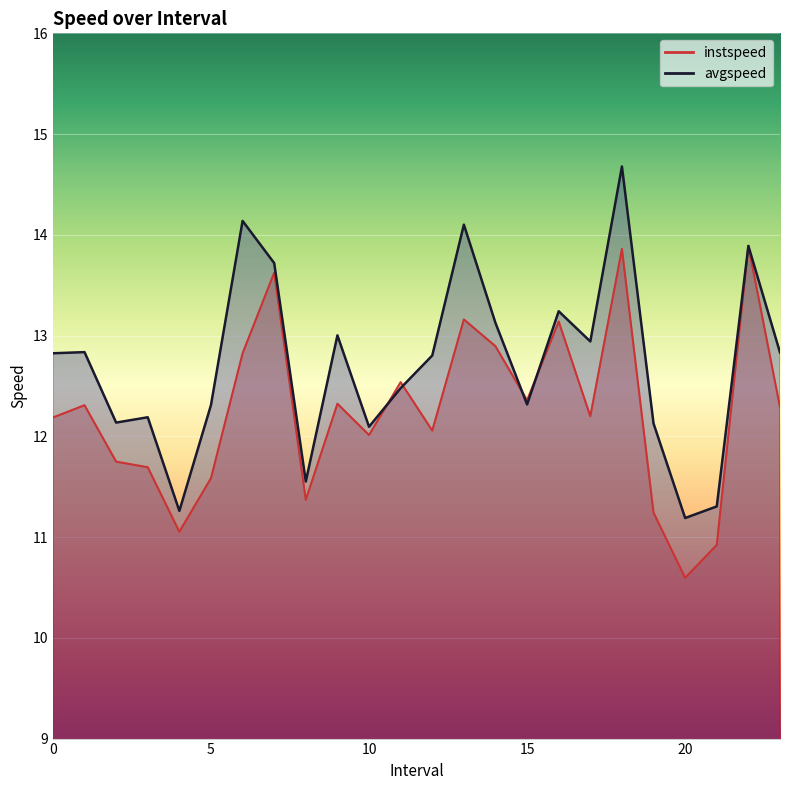

The instspeed series shows 17.3 at 14.0. True or false?

False